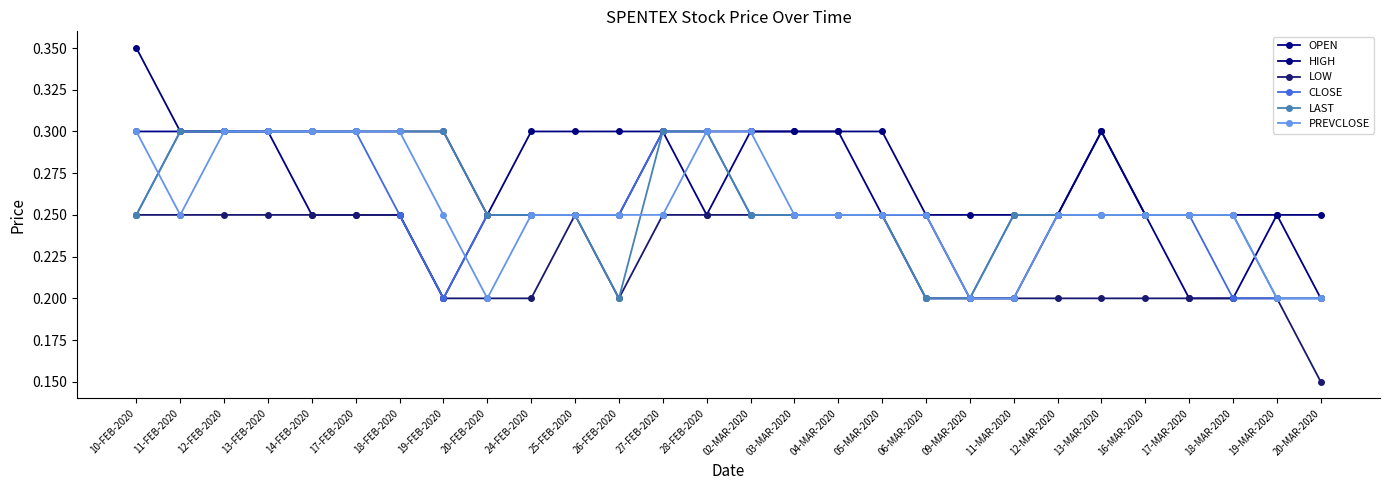

What is the sum of all LAST values?

7.2